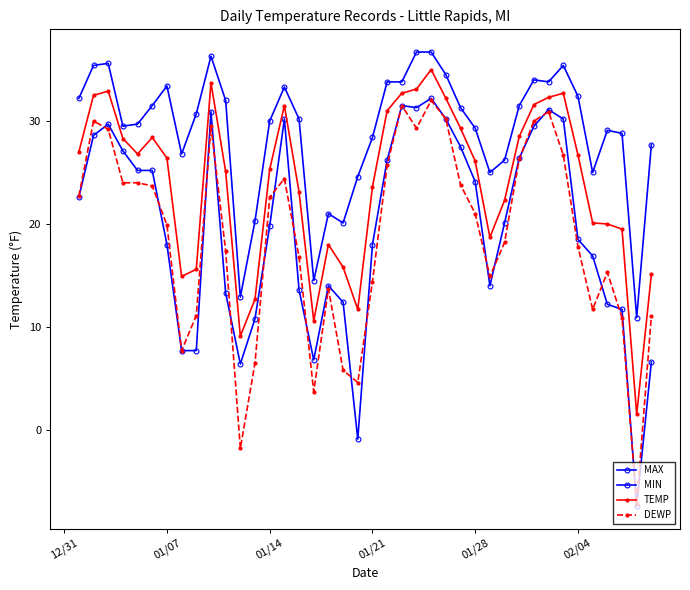

True or false: TEMP and MIN cross at least once.

False